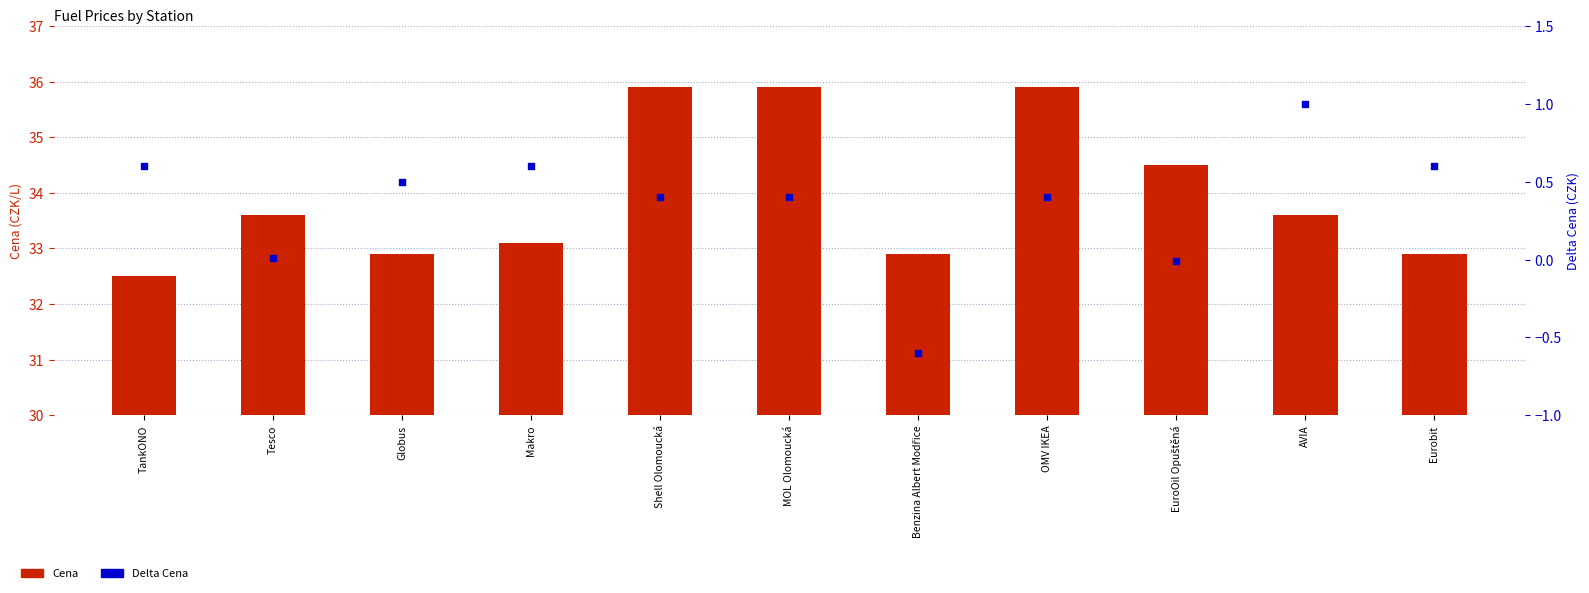

Is the value of Delta Cena at MOL Olomoucká greater than the value of Cena at Tesco?

No